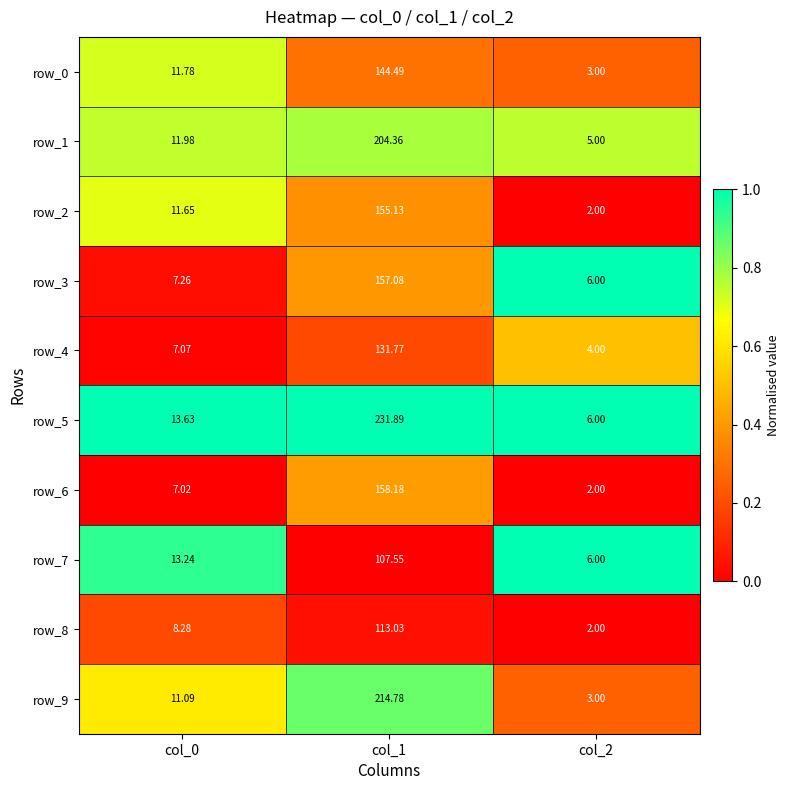

Which label corresponds to the smallest value in the chart?

col_2